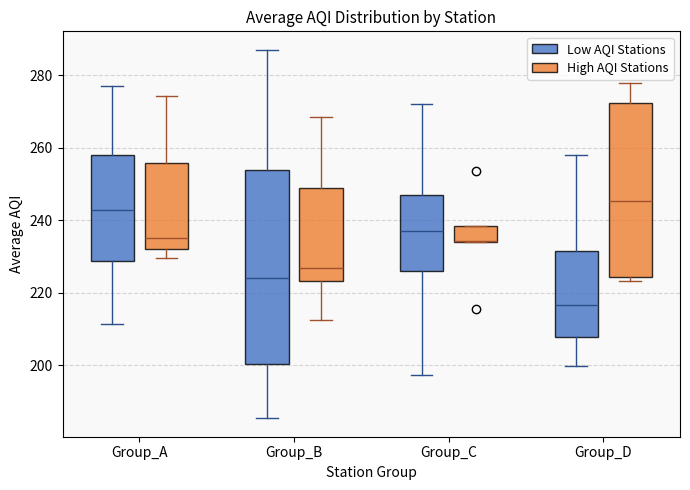

Reading left to right, transcribe this box plot: for each box, give where its median line is, the range the box spans, and where its two whiskers end, as read against the y-axis. The values are not printed on the chart, so give them approximately, as read against the axis.

Group_A (Low AQI Stations): median 242, box 228 to 258, whiskers 212 to 278
Group_A (High AQI Stations): median 234, box 232 to 256, whiskers 230 to 274
Group_B (Low AQI Stations): median 224, box 200 to 254, whiskers 186 to 288
Group_B (High AQI Stations): median 226, box 224 to 248, whiskers 212 to 268
Group_C (Low AQI Stations): median 238, box 226 to 246, whiskers 198 to 272
Group_C (High AQI Stations): median 234 (drawn on the box's lower edge), box 234 to 238, whiskers 234 to 238
Group_D (Low AQI Stations): median 216, box 208 to 232, whiskers 200 to 258
Group_D (High AQI Stations): median 246, box 224 to 272, whiskers 224 (just below the box's lower edge) to 278